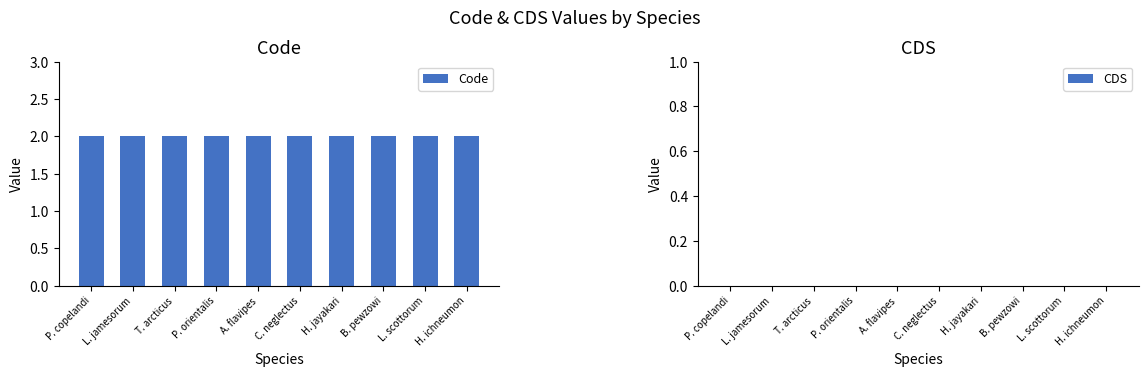

Which series has the widest spread of values?

Code